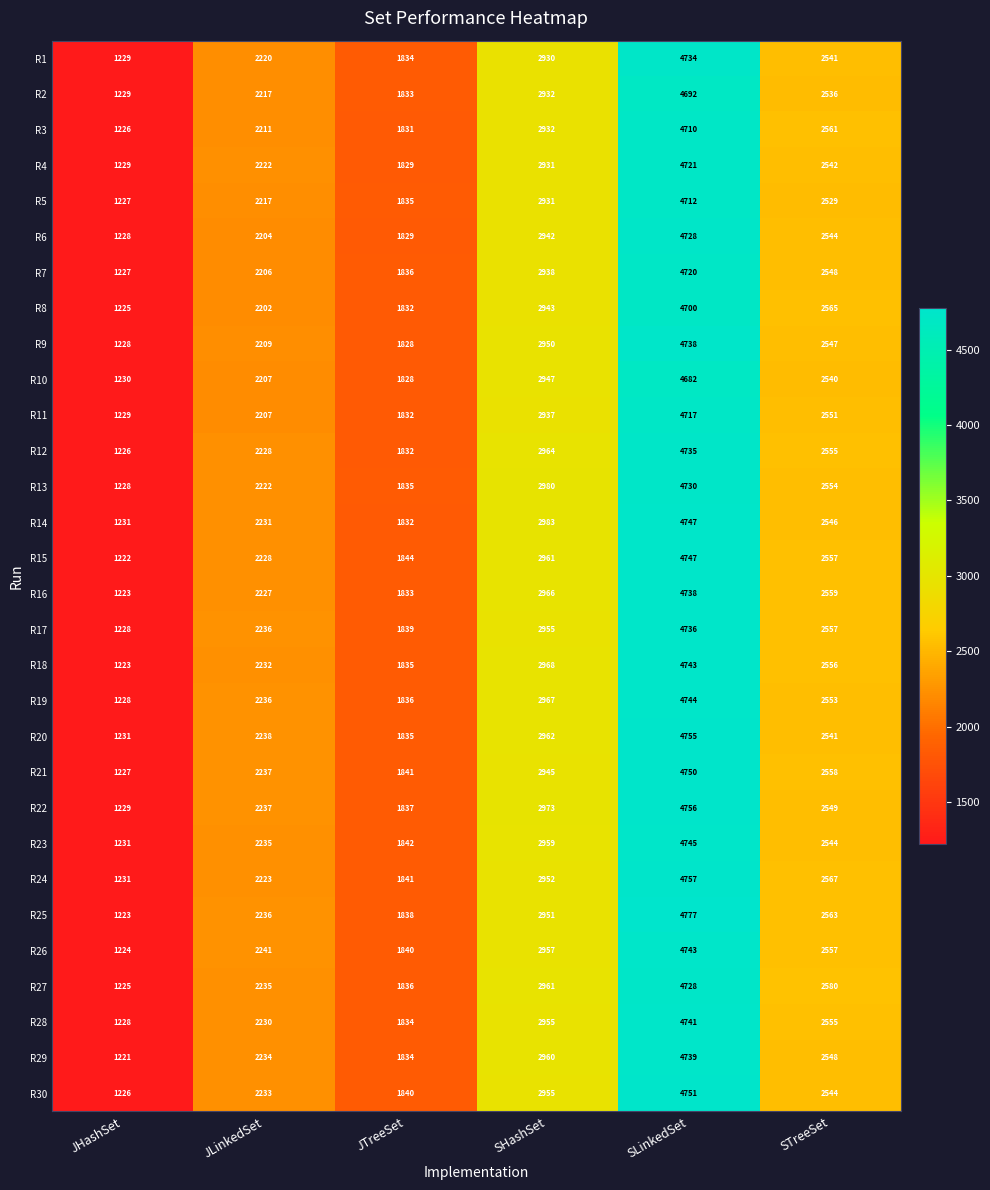

What is the difference between the maximum and minimum values in the R11 series?

3488